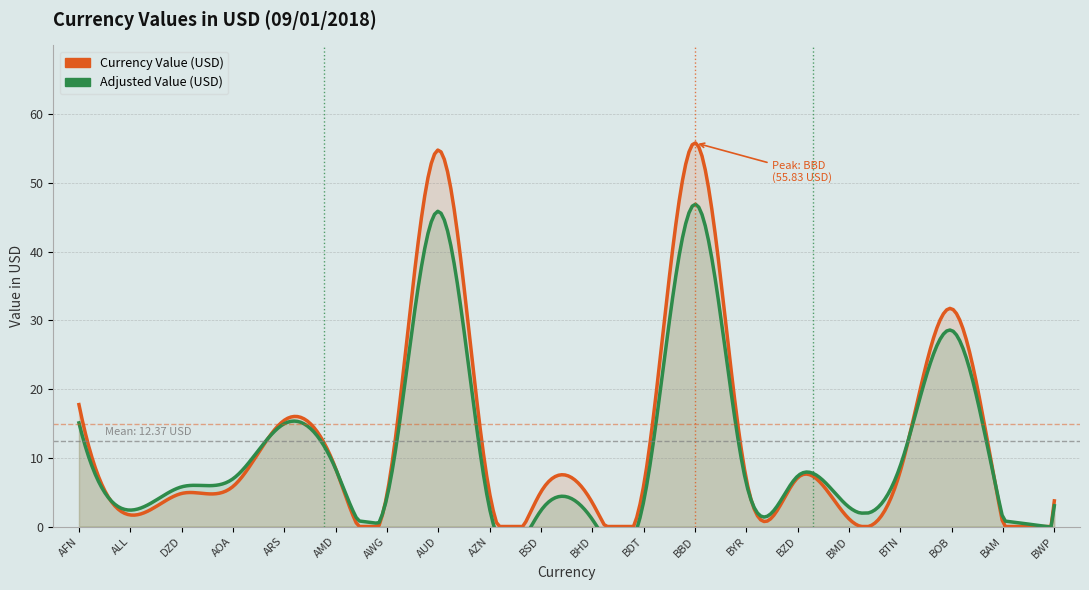

How many points are higher than both their immediate neighbors (excluding endpoints)?

6